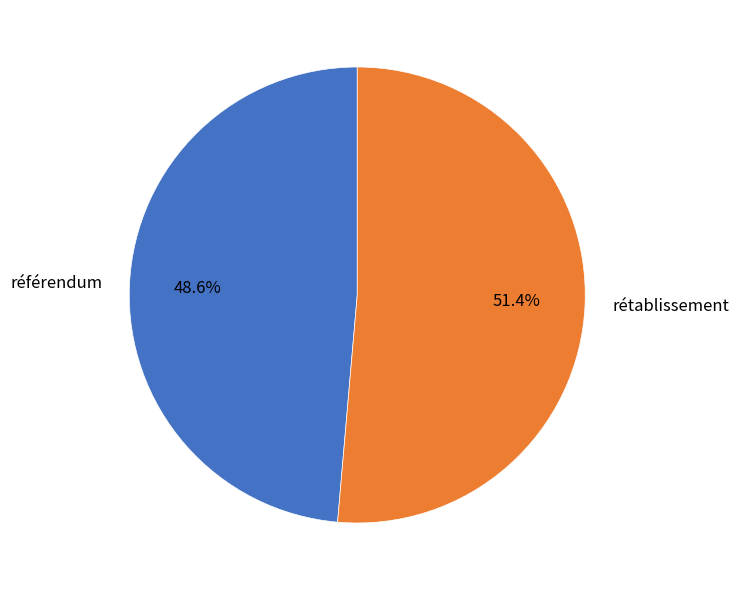

How many slices are in this pie chart?

2